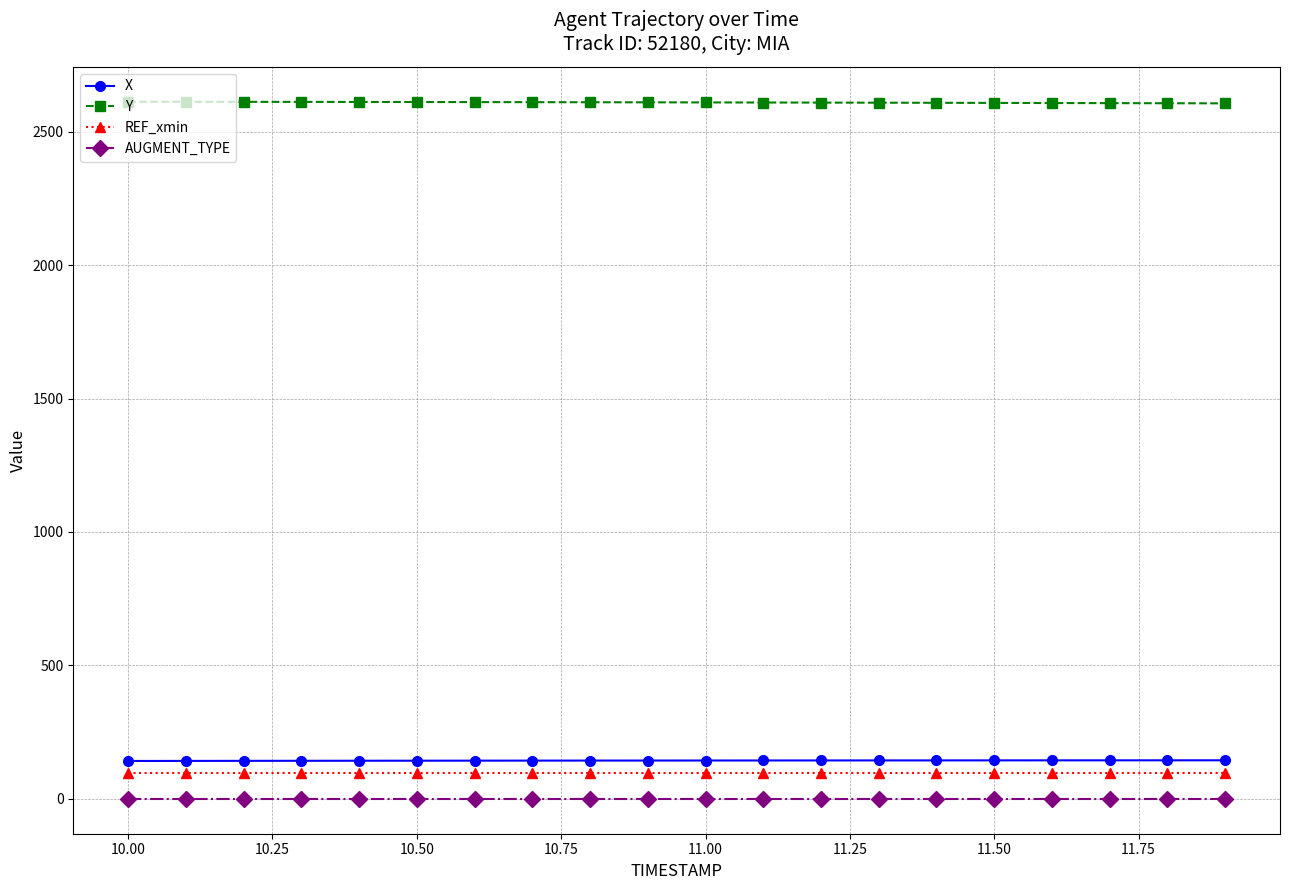

What is the value of the REF_xmin point at the 7th from the left?

96.6